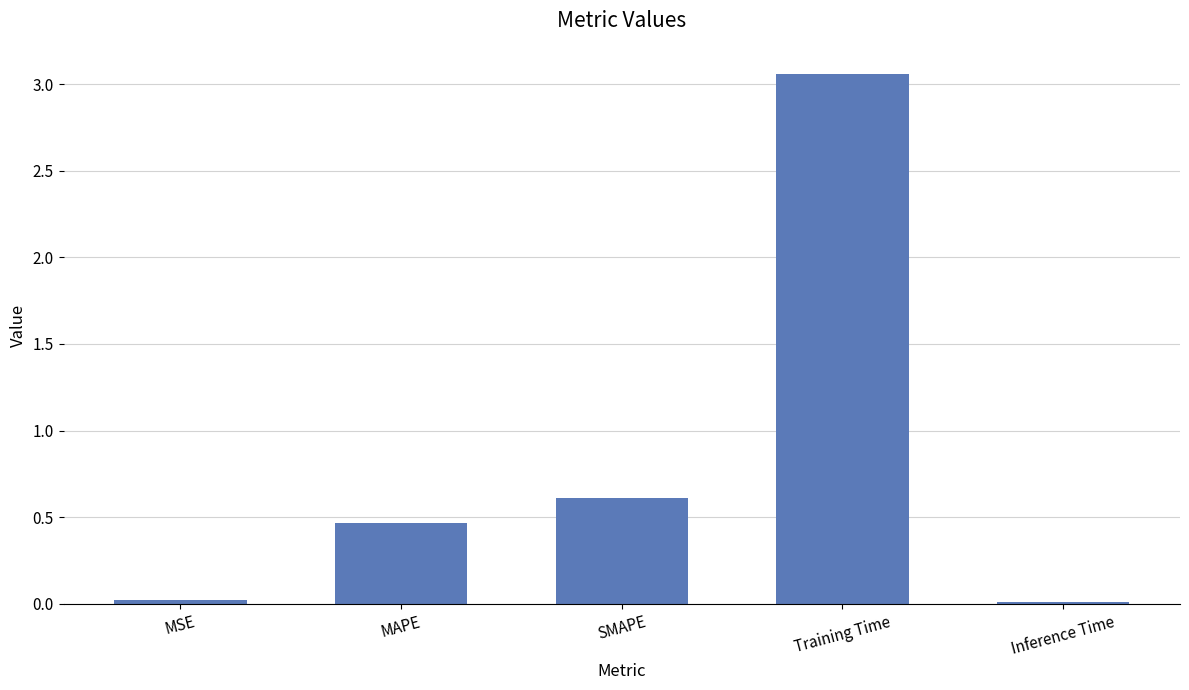

Between MAPE and Training Time, which is larger?

Training Time